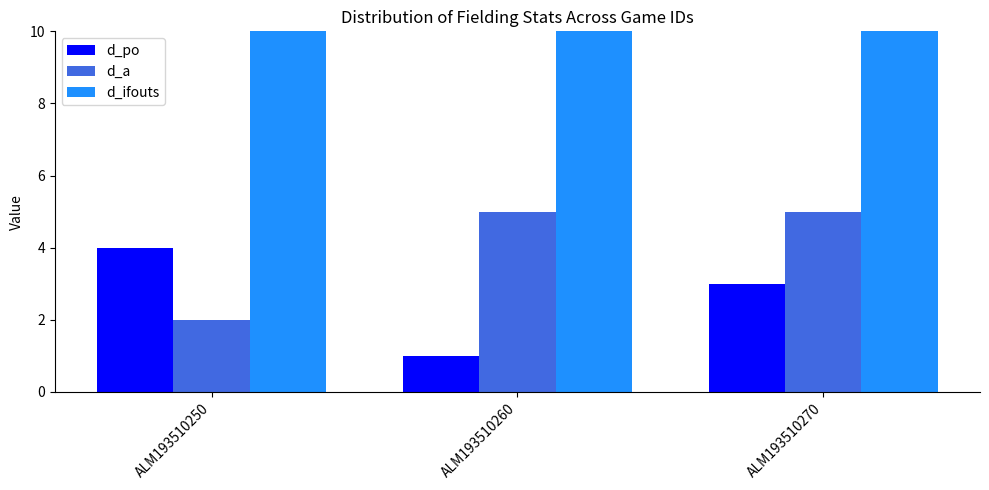

What is the total value across all series at ALM193510260?

33